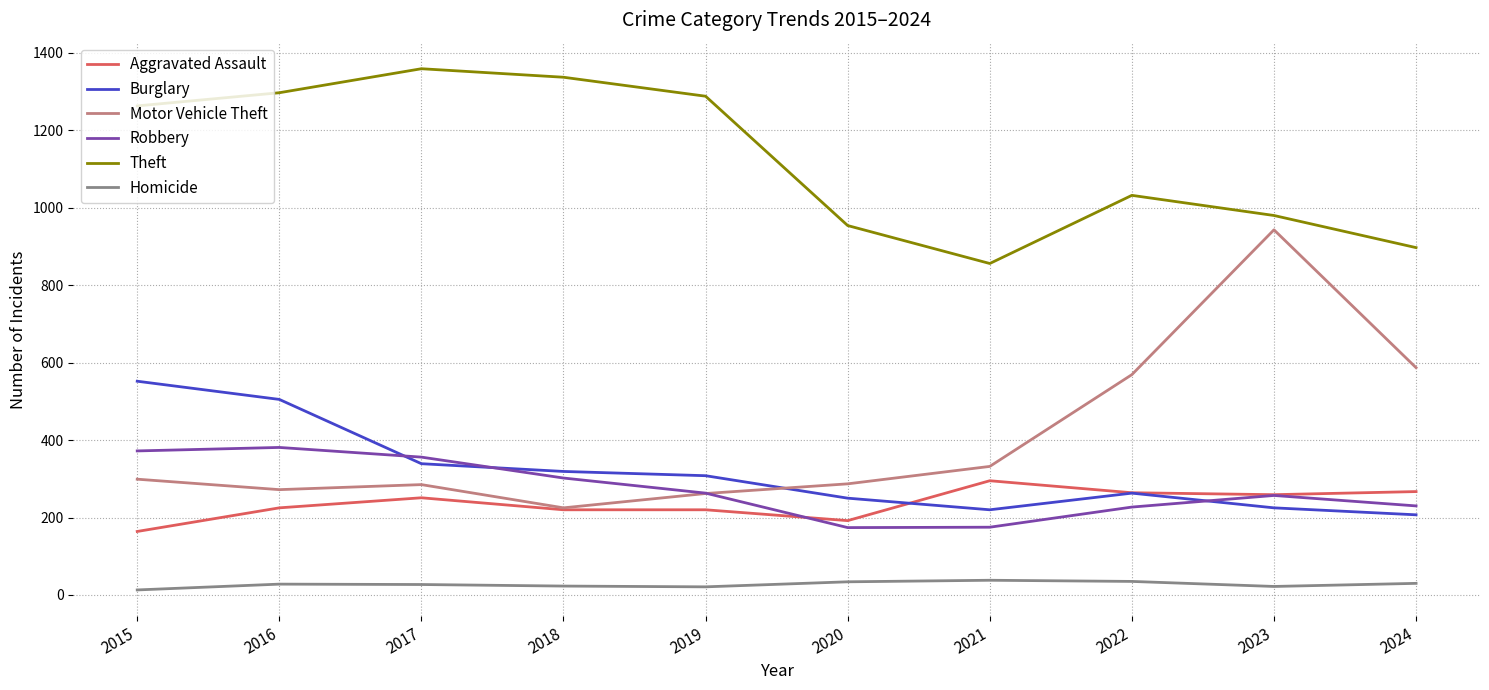

What is the maximum value shown in the chart?

1359